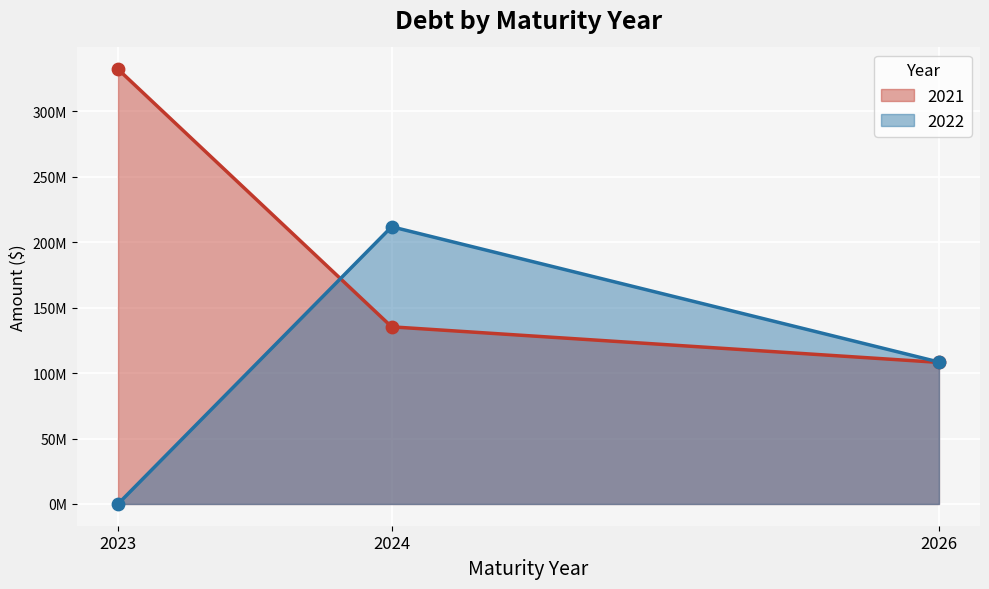

Which series has the largest Y range (max minus min)?

2021